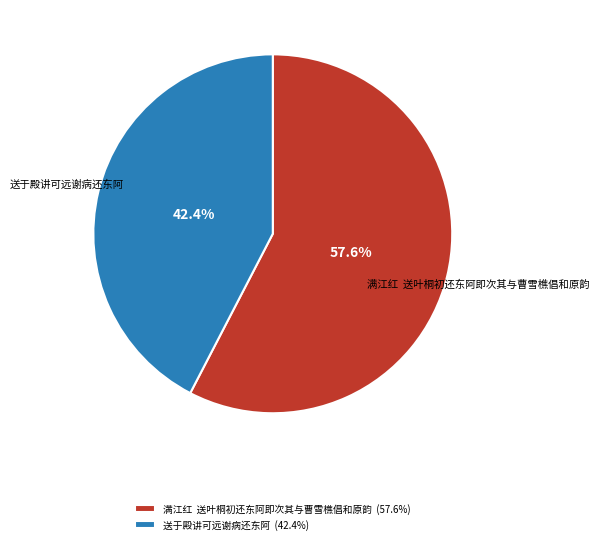

What is the smallest slice in the pie chart?

送于殿讲可远谢病还东阿